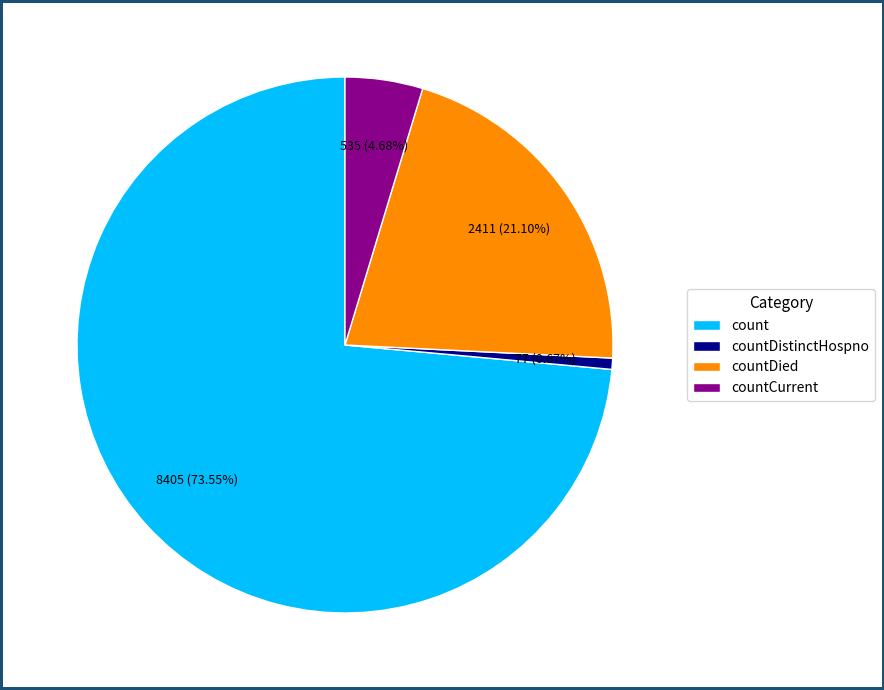

Which slice is the largest?

count